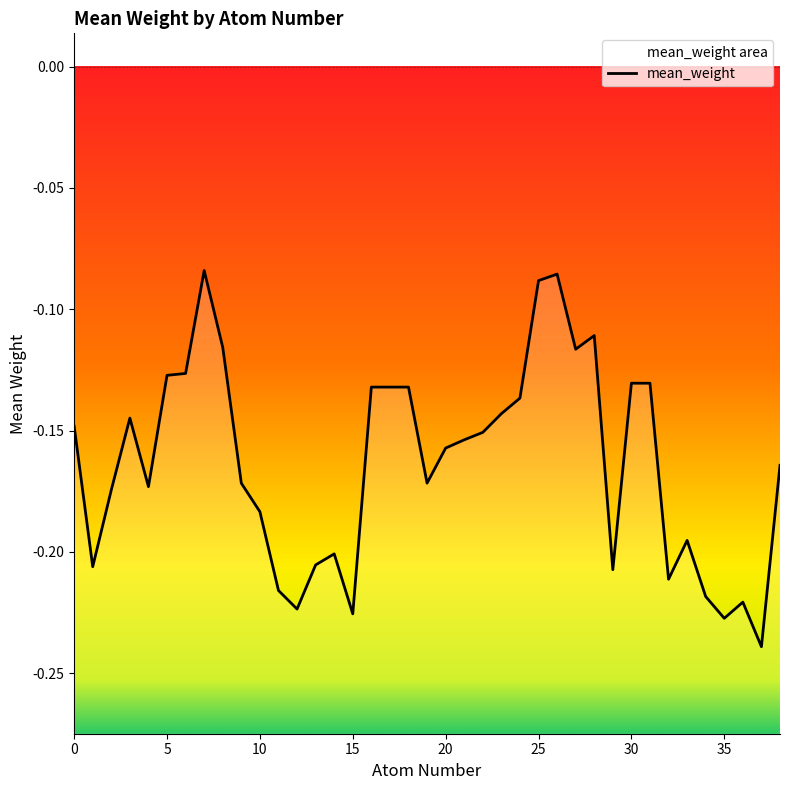

What is the difference between the values at 23 and 14?

0.1